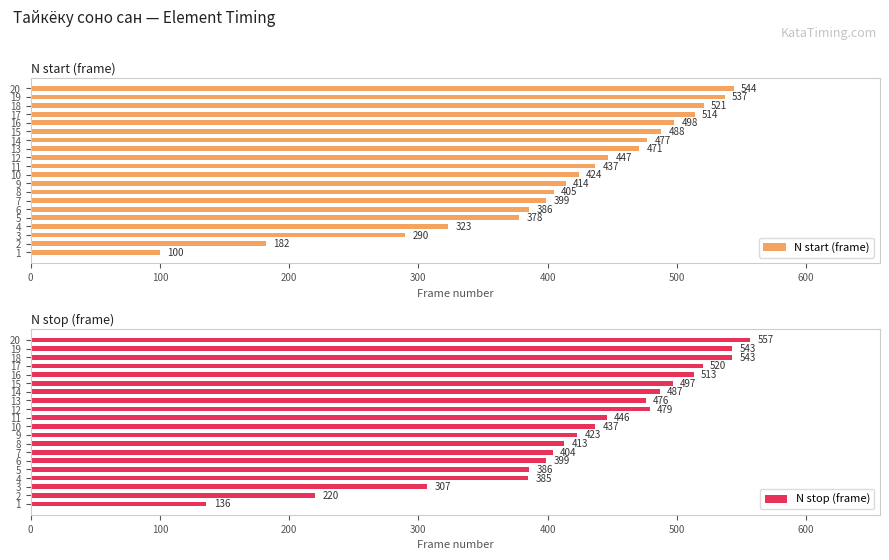

What is the value of the N stop (frame) bar at the 1st from the left?

136